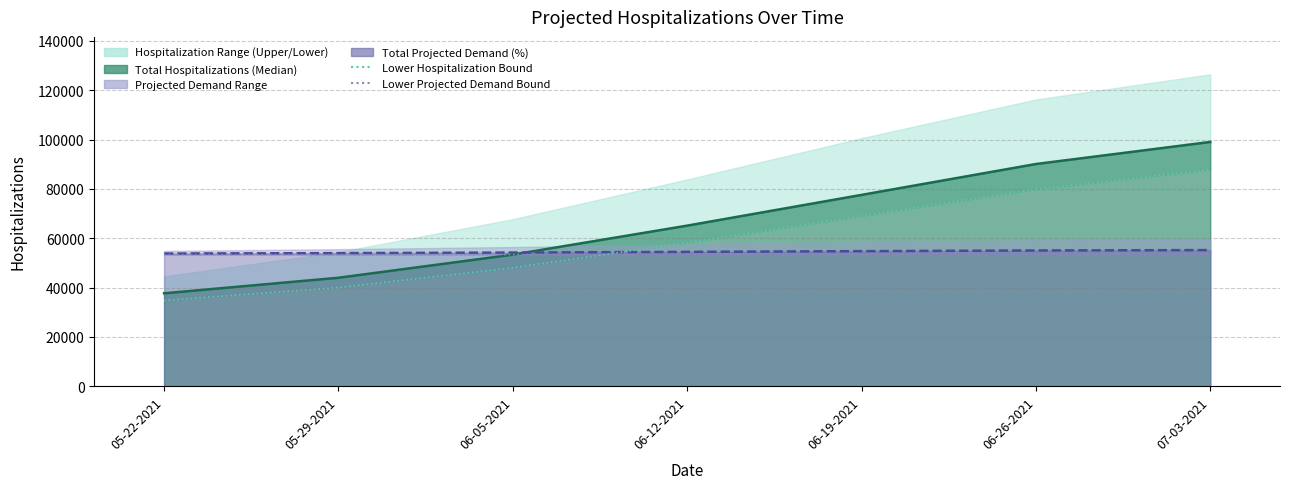

How many lines are shown in the chart?

2